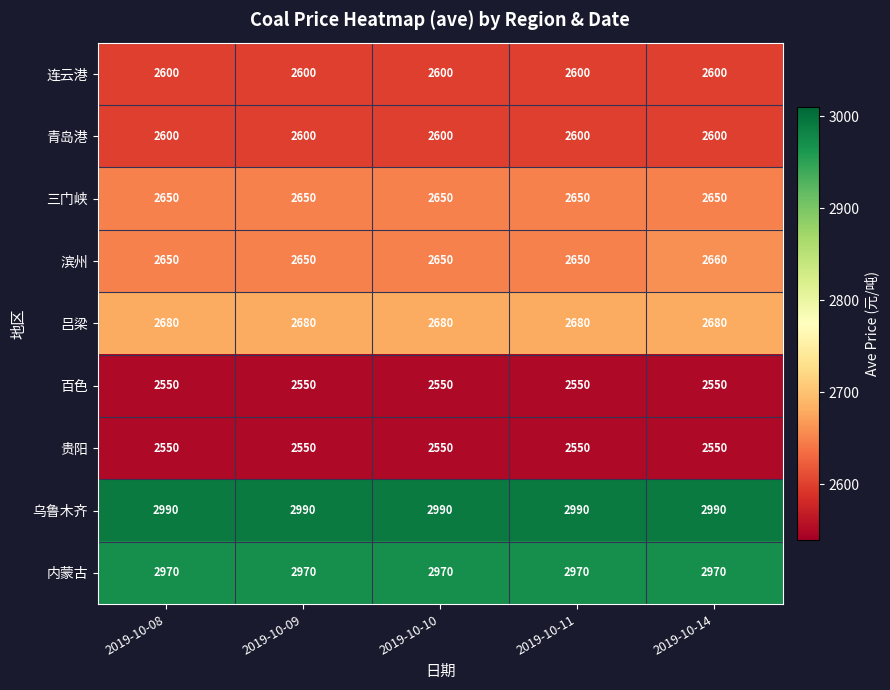

At which category is the sum across all series the highest?

2019-10-14